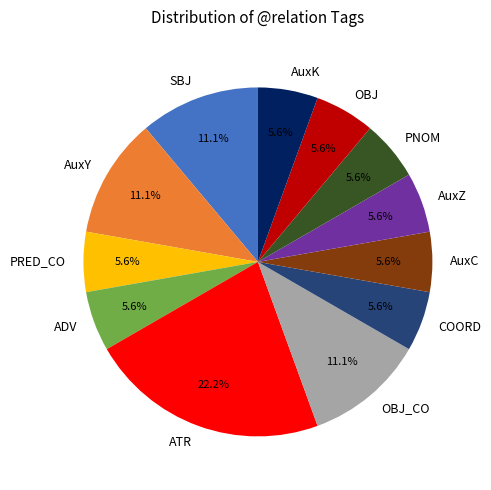

Is there any slice that represents more than half of the pie?

No